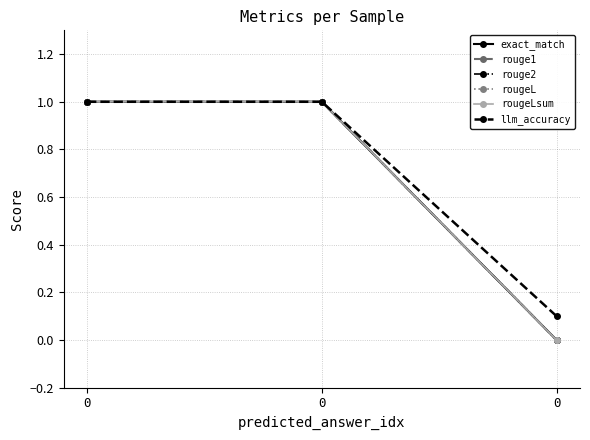

Rank the series at 0 from lowest to highest value.

exact_match, rouge1, rouge2, rougeL, rougeLsum, llm_accuracy